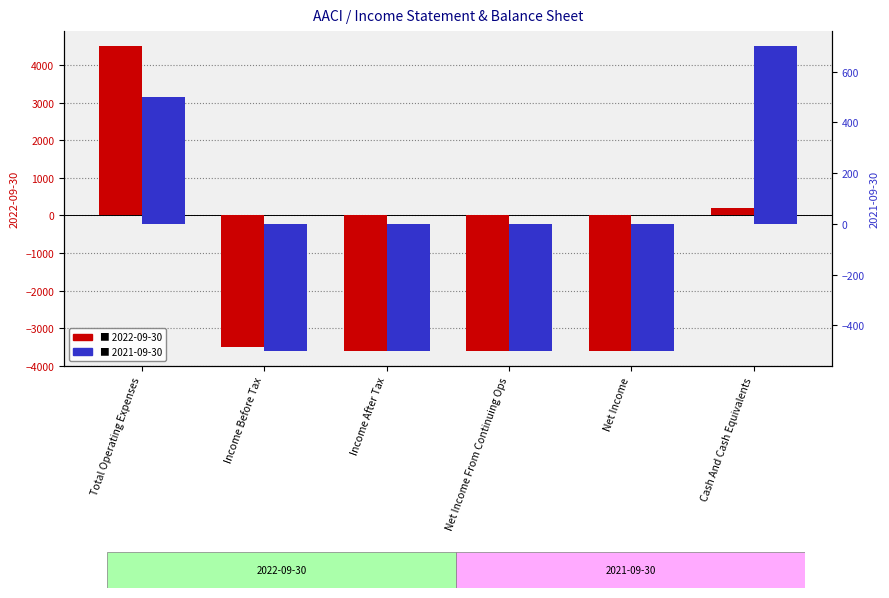

Rank the series at Total Operating Expenses from highest to lowest value.

2022-09-30, 2021-09-30